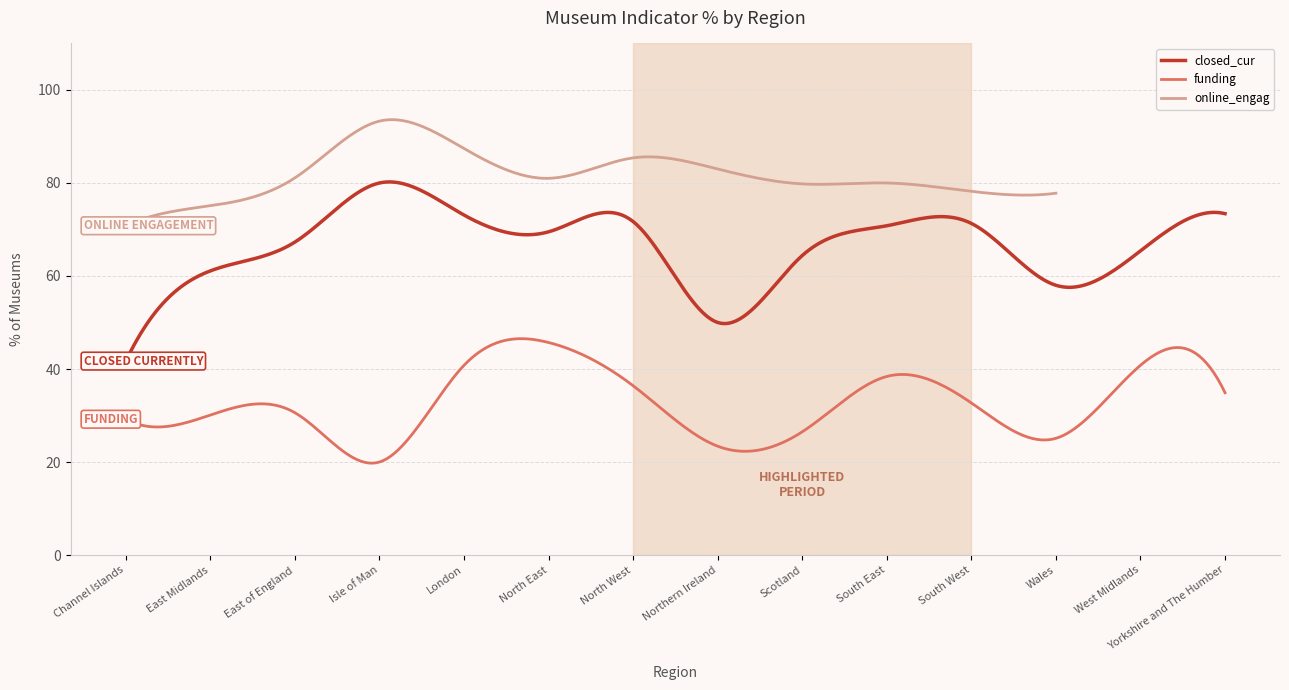

What are all the series names shown in the legend?

closed_cur, funding, online_engag